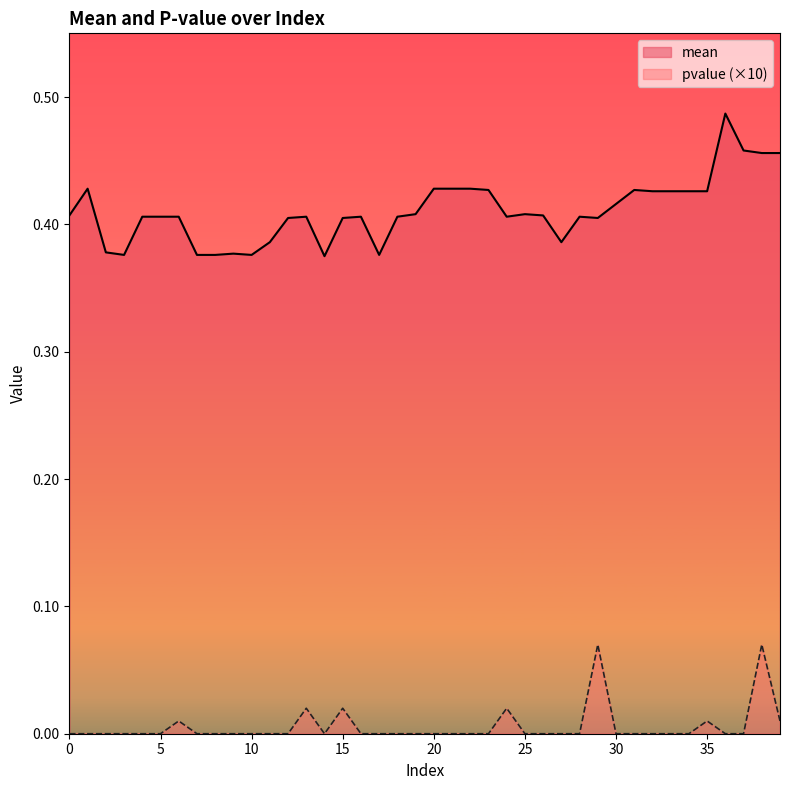

How many mean values are between 0 and 1?

40